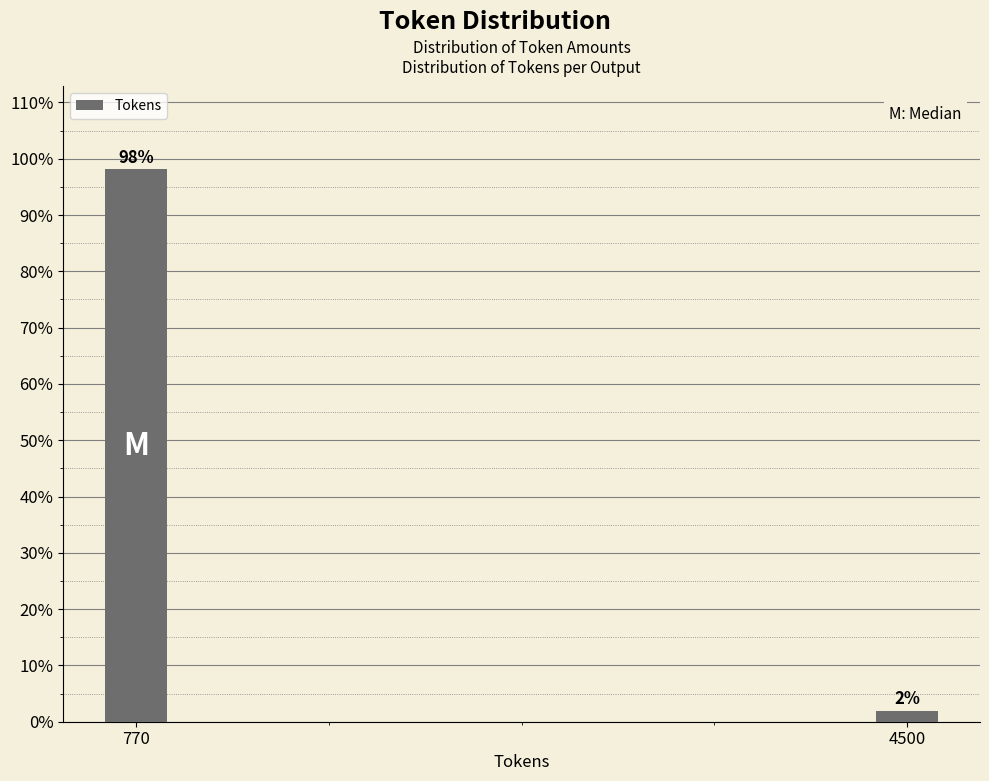

Between 4500 and 770, which is larger?

770